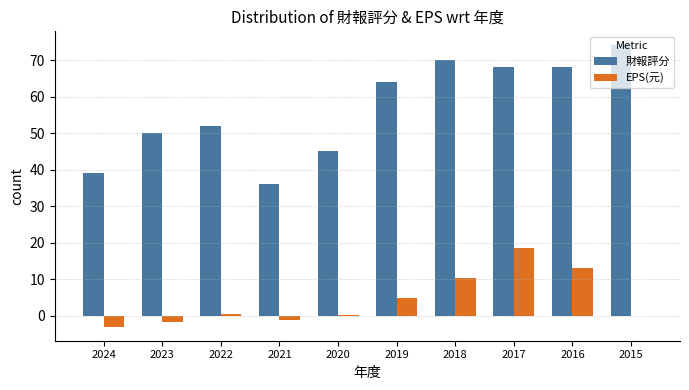

How many categories are shown in the chart?

10